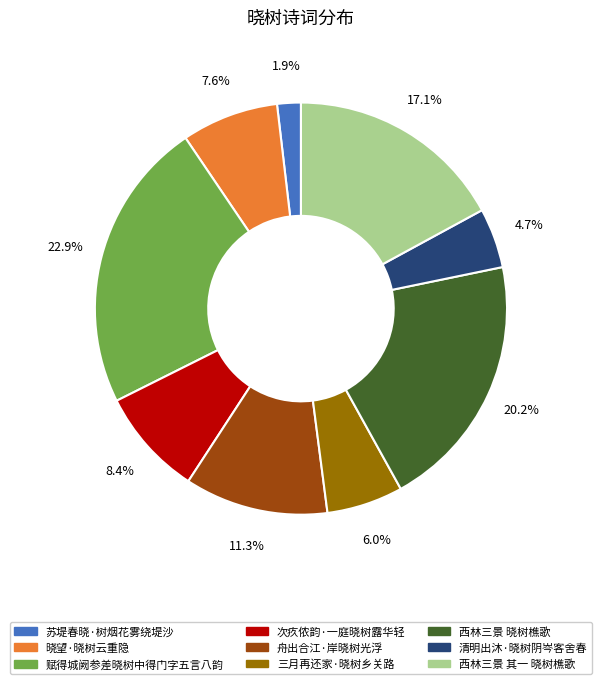

Which slice is the largest?

赋得城阙参差晓树中得门字五言八韵